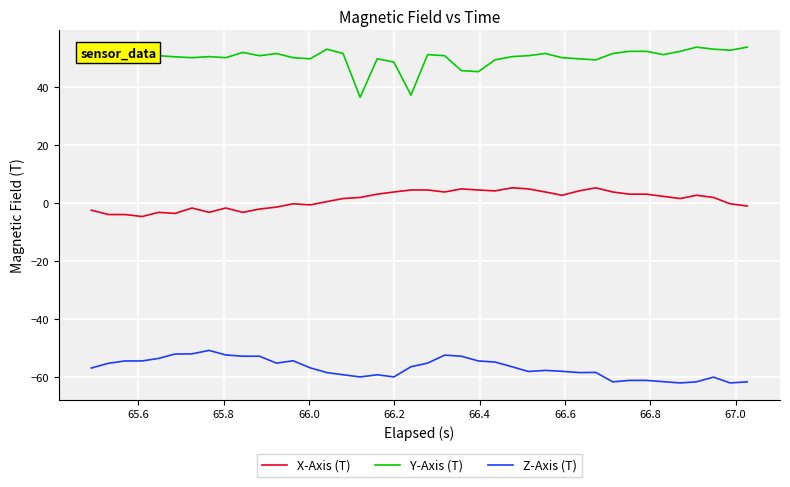

Which series has the widest spread of values?

Y-Axis (T)